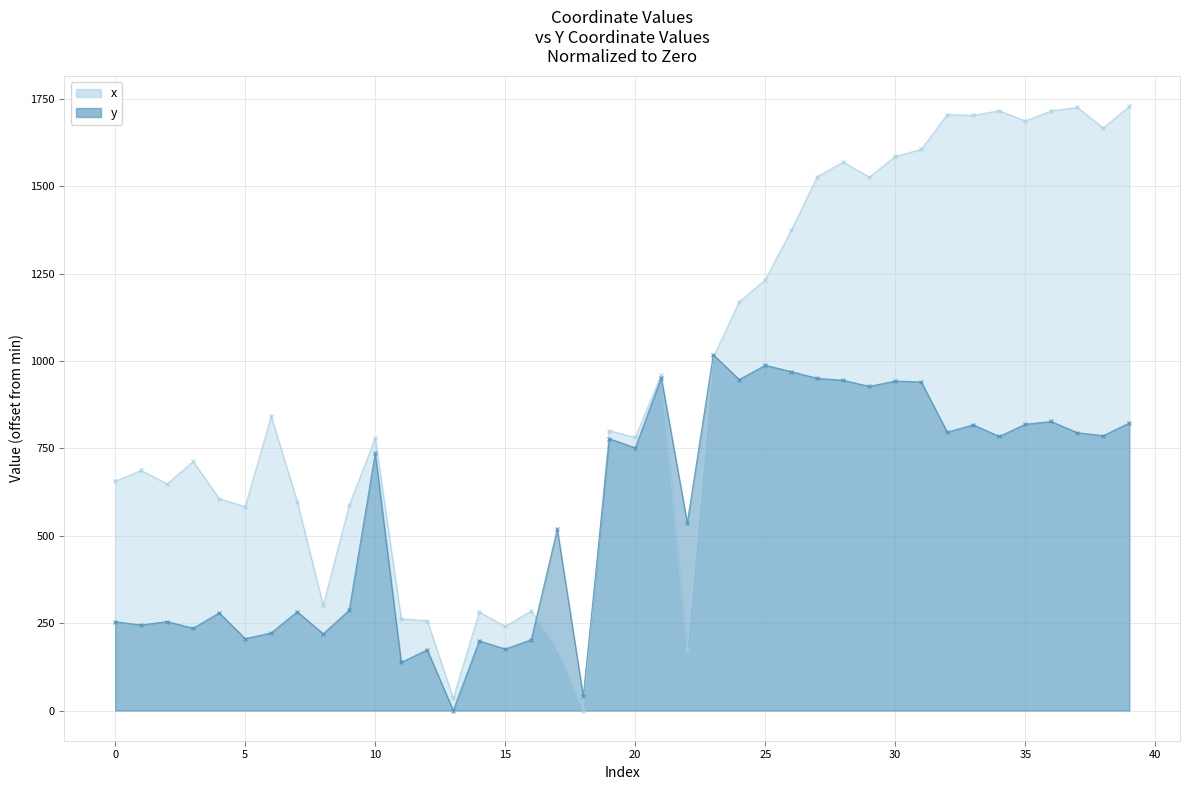

What is the greatest value displayed?

1728.3